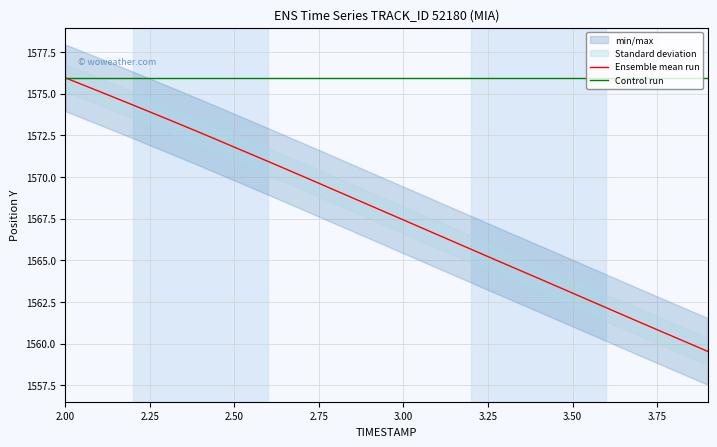

List the series in order of their overall mean, lowest first.

Ensemble mean run, Control run